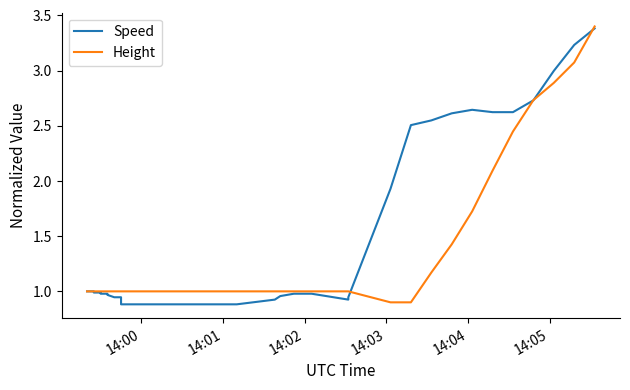

What is the greatest value displayed?

3.4